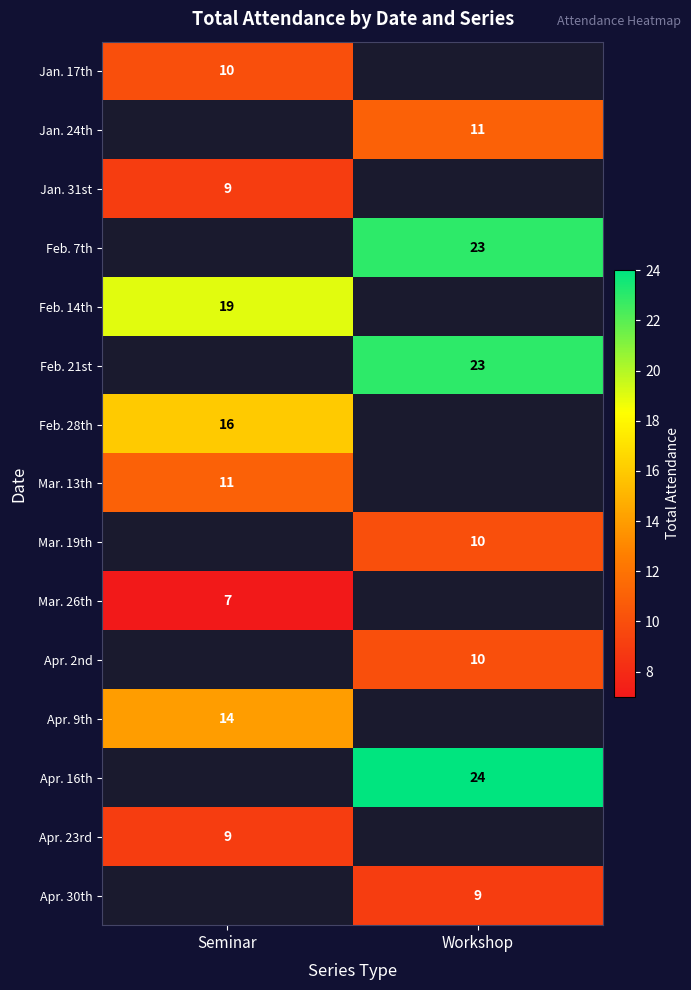

True or false: Apr. 30th has a value of 9 at Workshop.

True